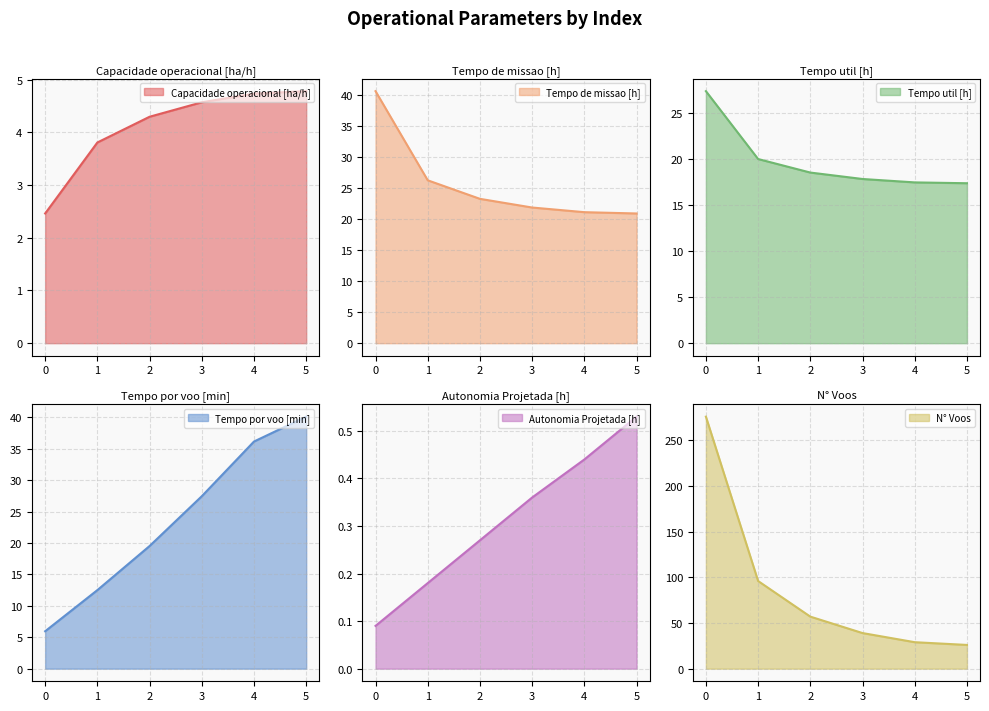

What is the difference between the maximum and minimum values in the Autonomia Projetada [h] series?

0.4